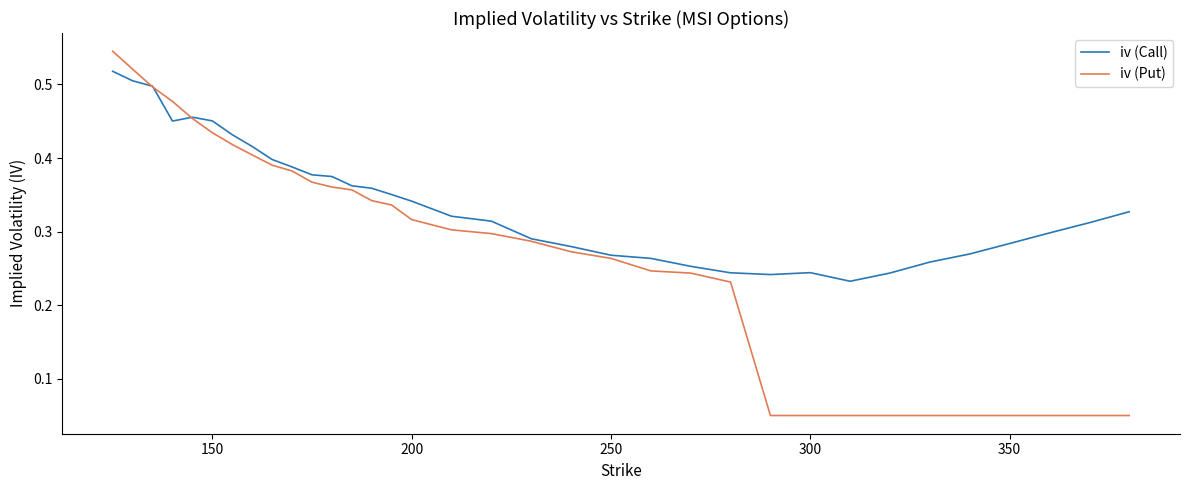

Count the number of categories in the chart.

34